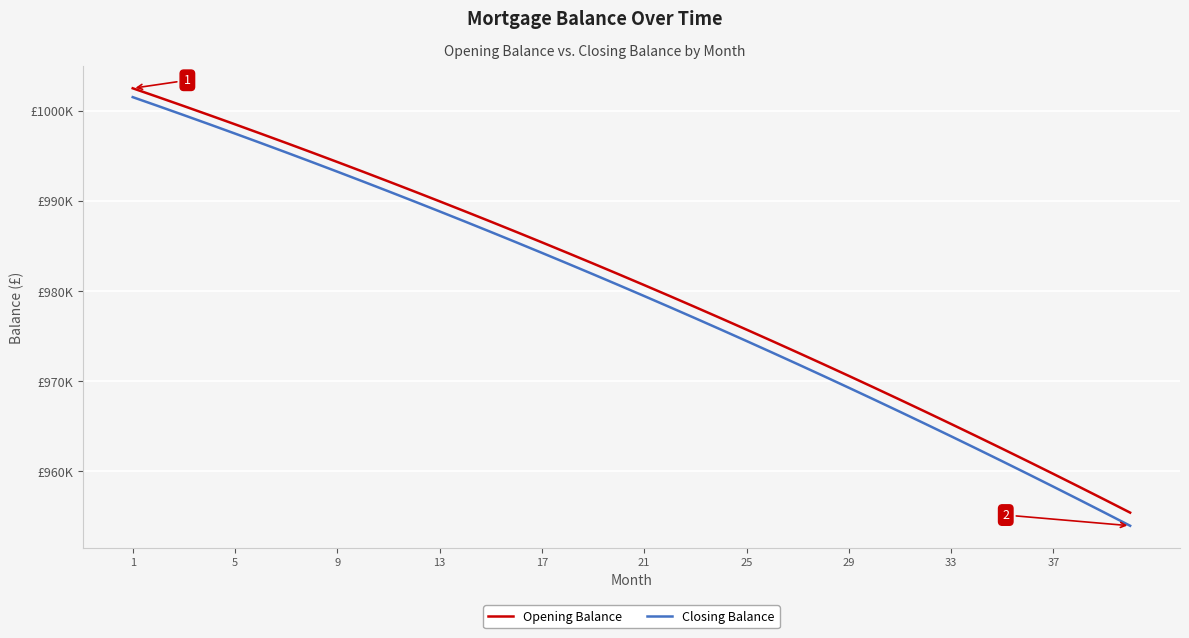

True or false: Closing Balance has more than 2 points higher than both neighbors.

False